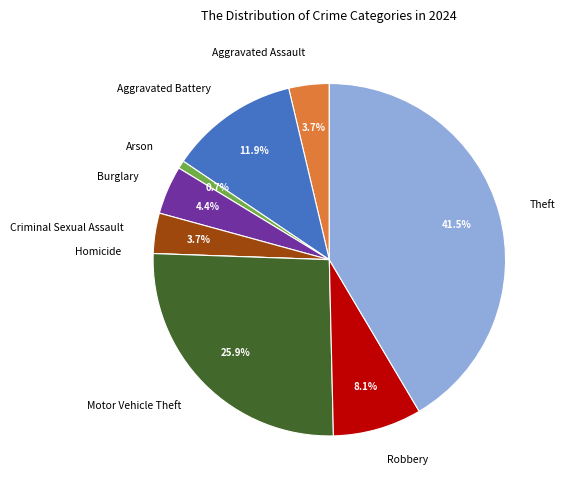

What portion of the pie excludes Theft?

58.5%